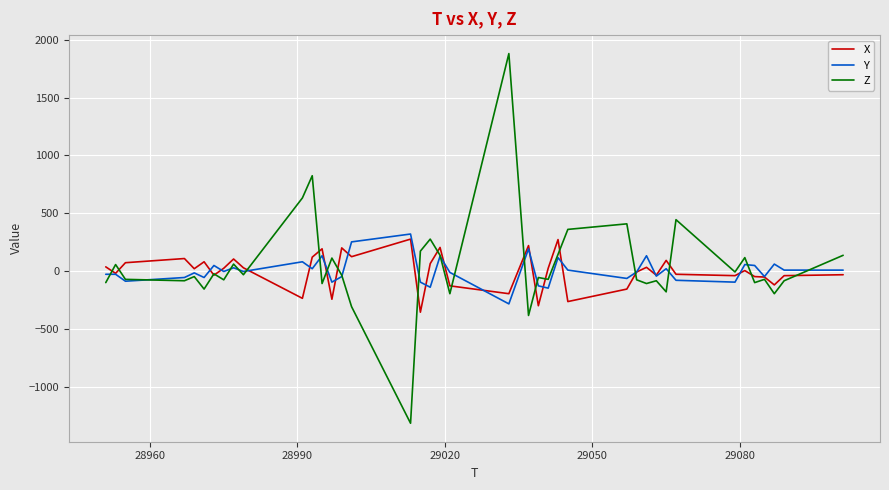

Which series has the widest spread of values?

Z